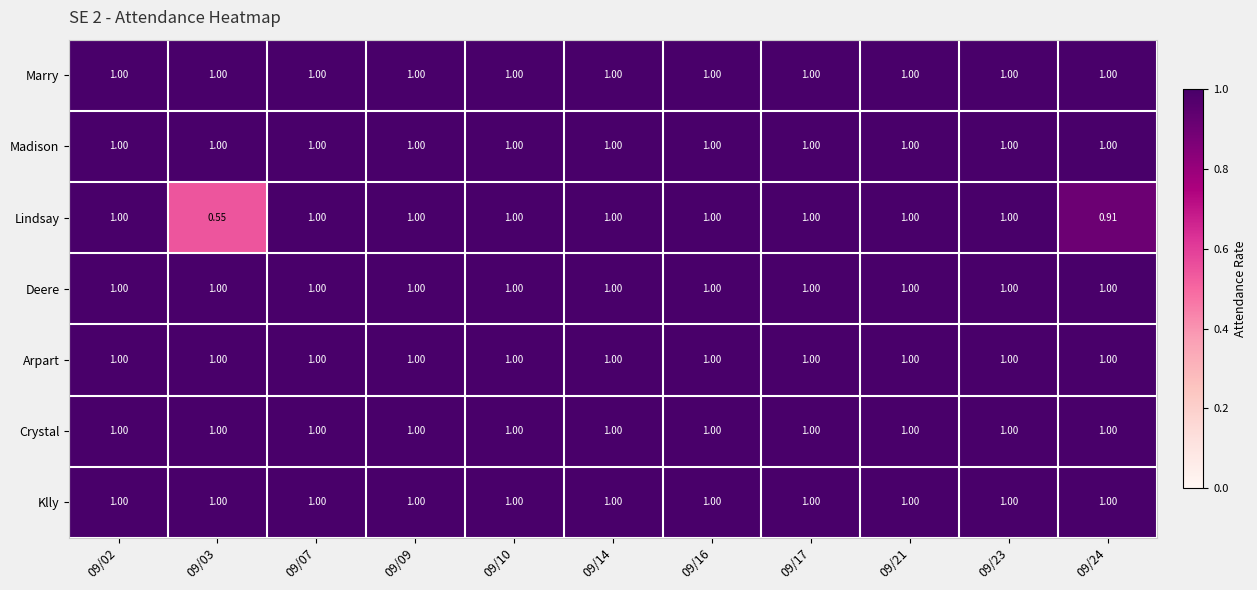

Which series has the largest range (max minus min)?

Lindsay